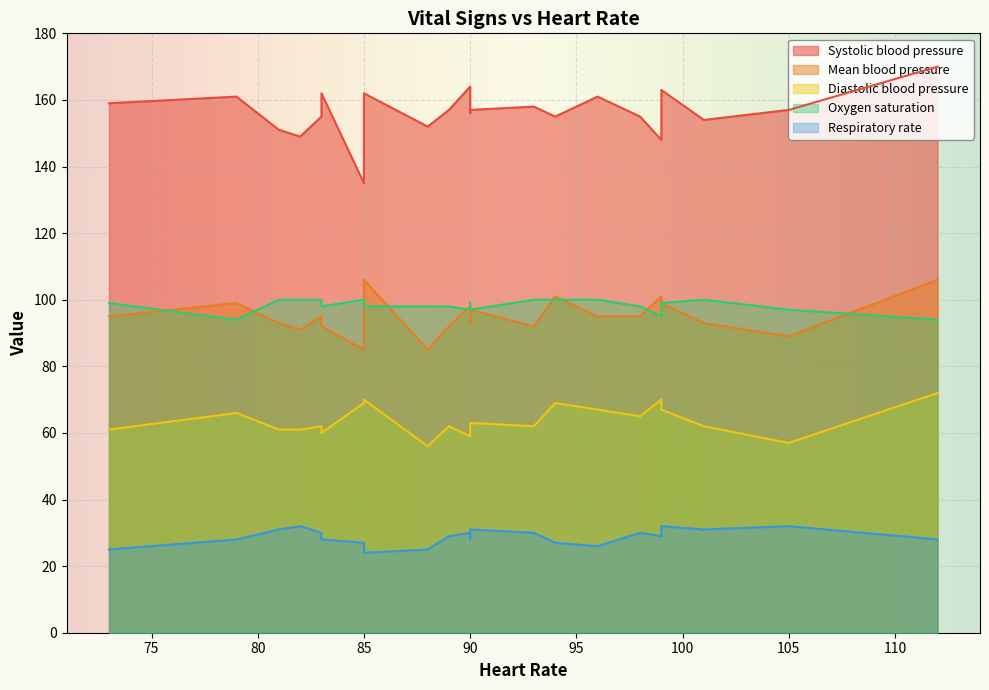

What is the difference between the highest and lowest values at 18?

134